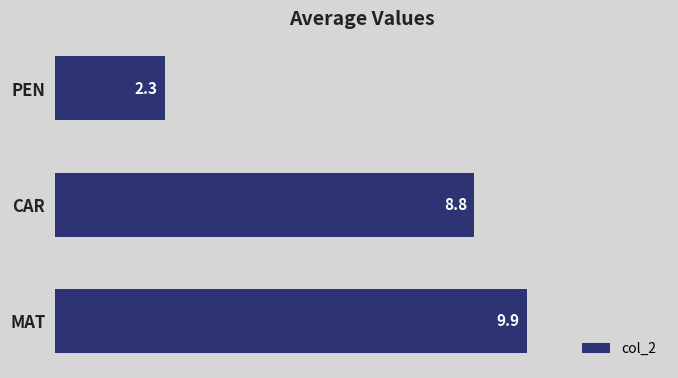

What is the label of the 3rd bar from the bottom?

PEN